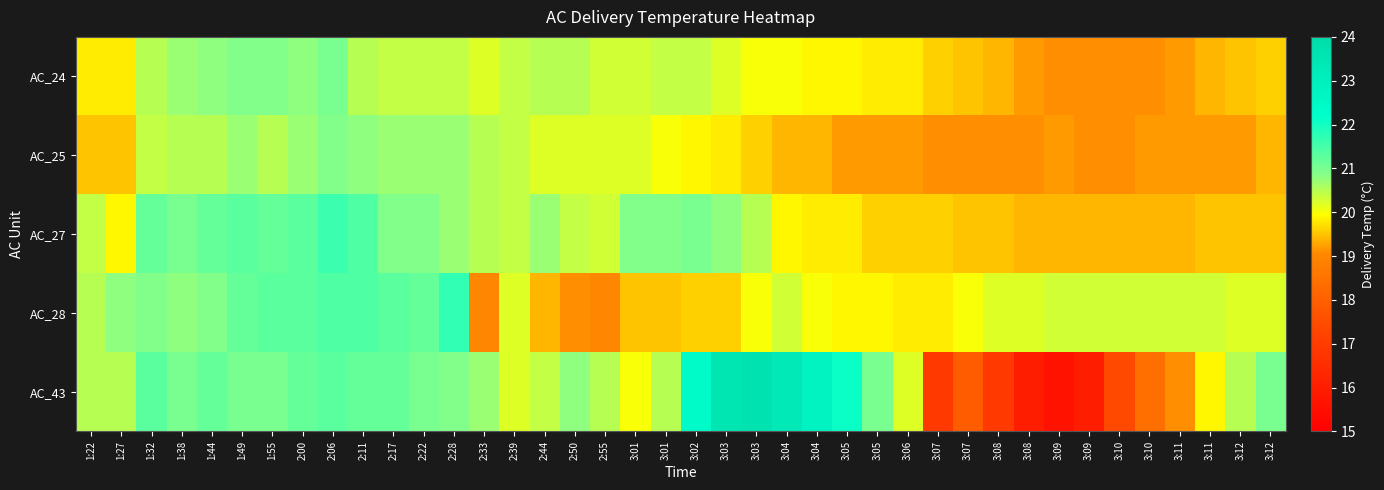

How many categories are shown in the chart?

40